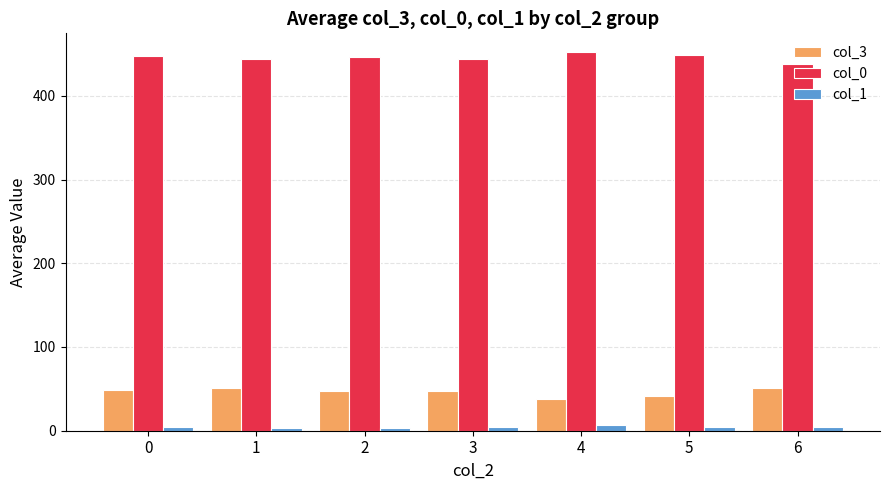

Is the value of col_0 at 4 greater than the value of col_1 at 5?

Yes